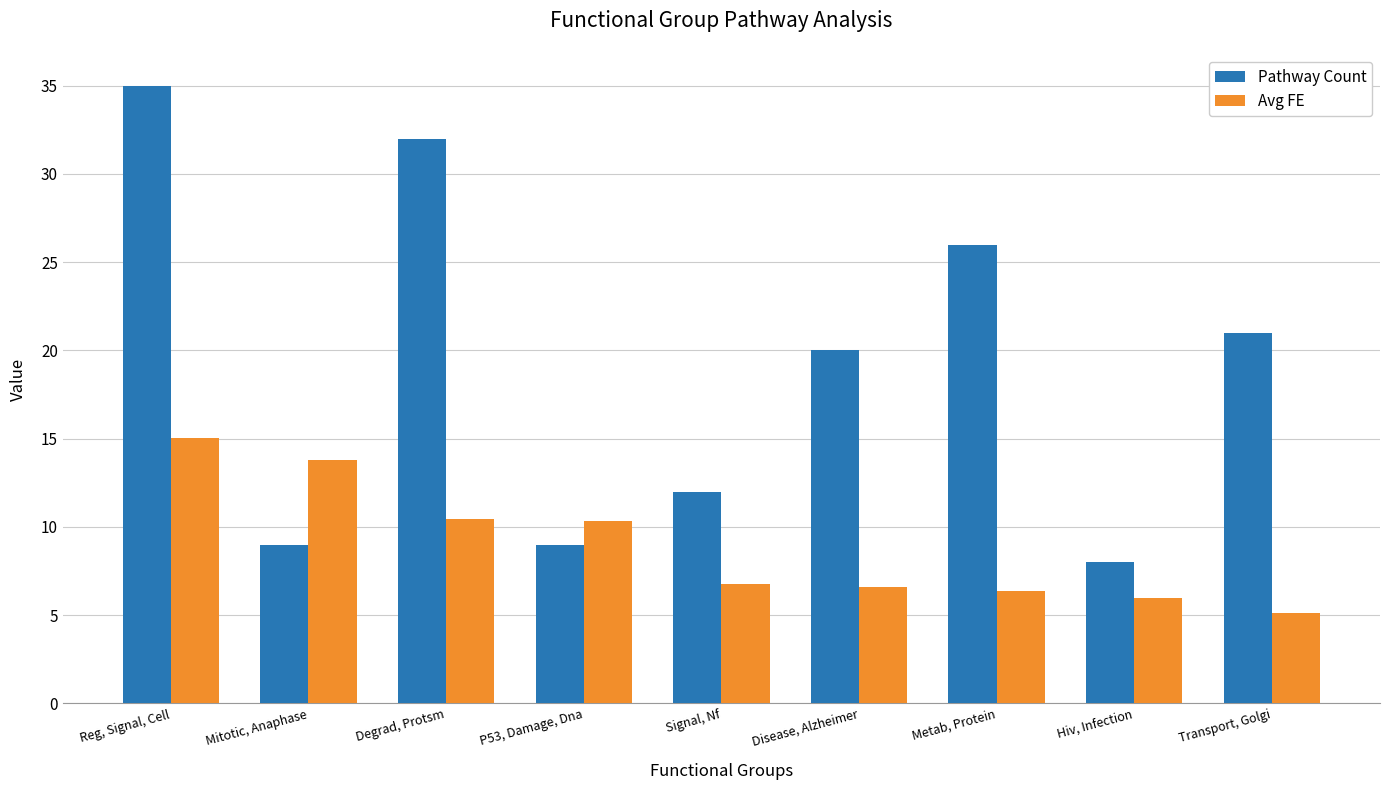

Which series has the largest total across all categories?

Pathway Count